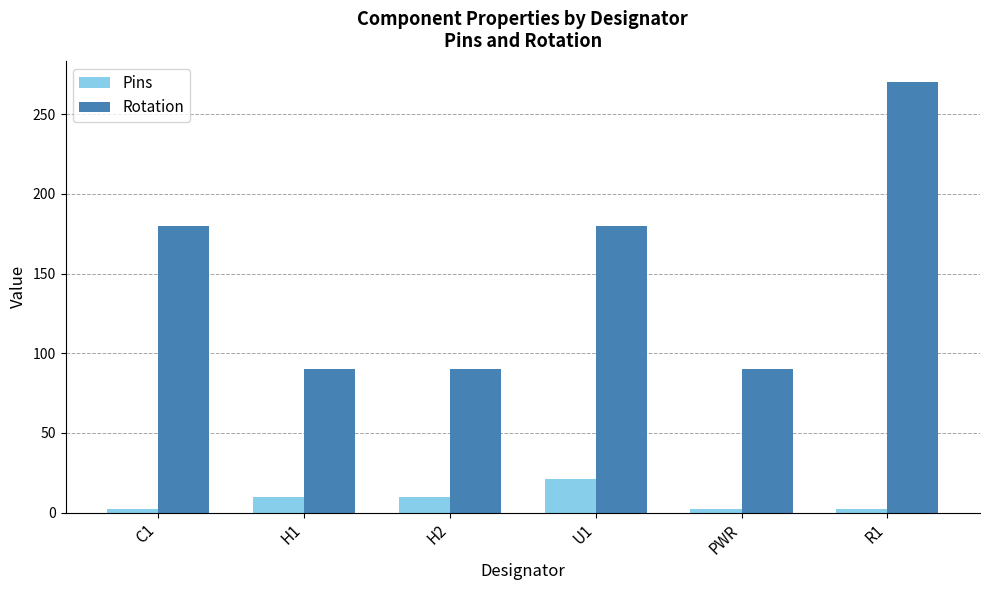

How many data points in Rotation are less than 180?

3